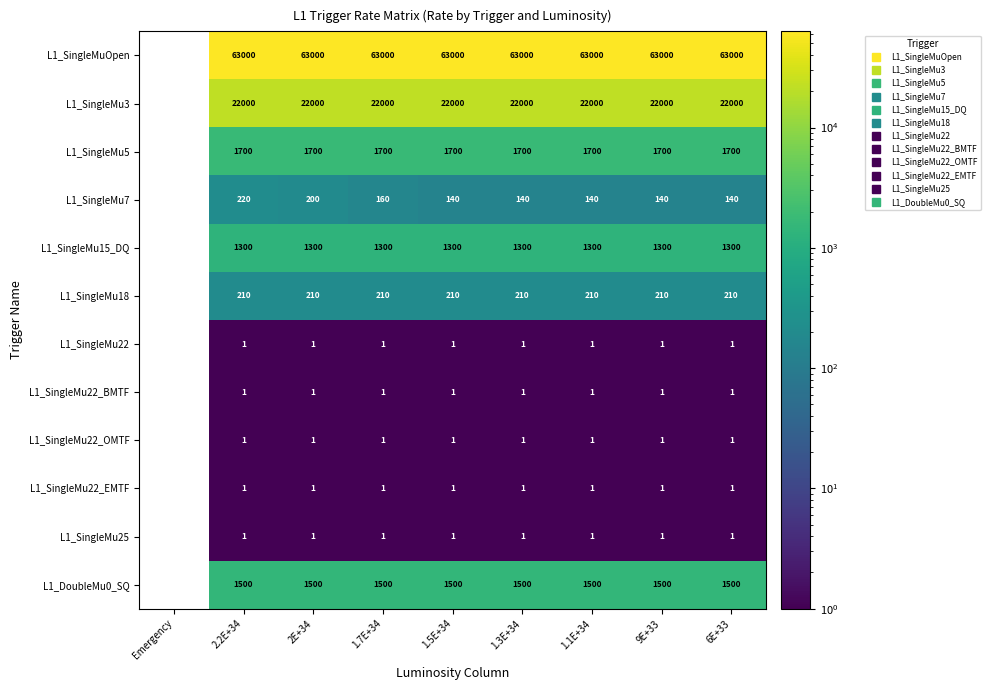

What is the total value across all series at 9E+33?

89855.0